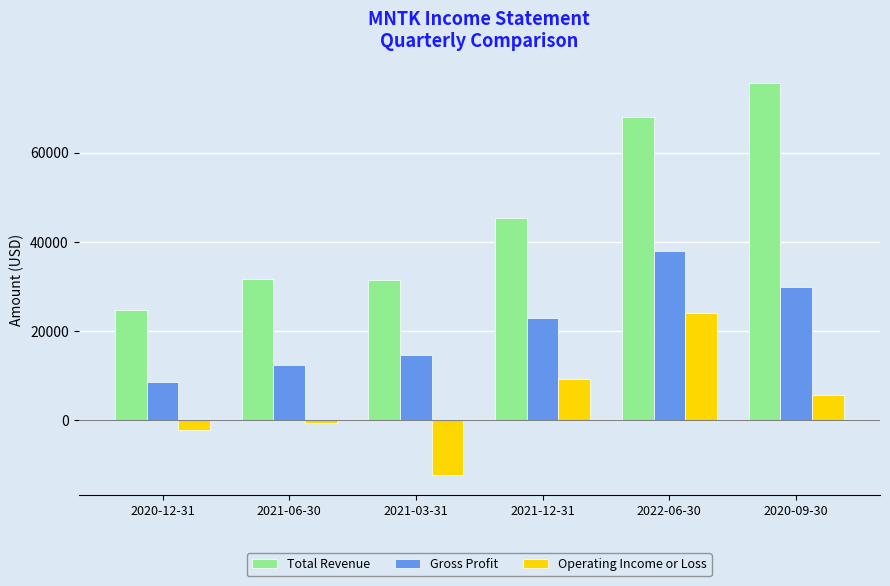

Is it true that Gross Profit equals 8700 at 2020-12-31?

True